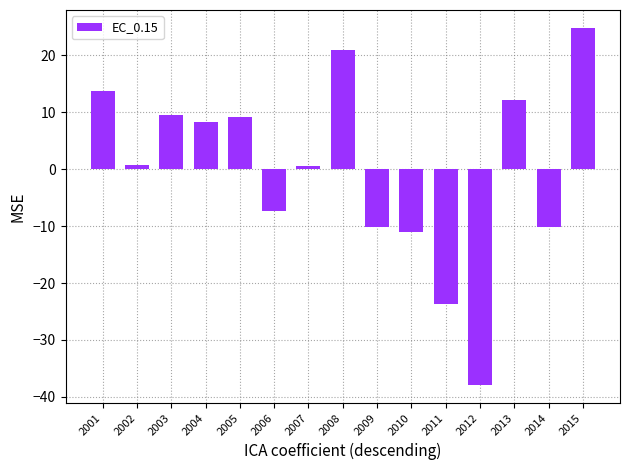

Where is the data nearest to the value -6?

2006